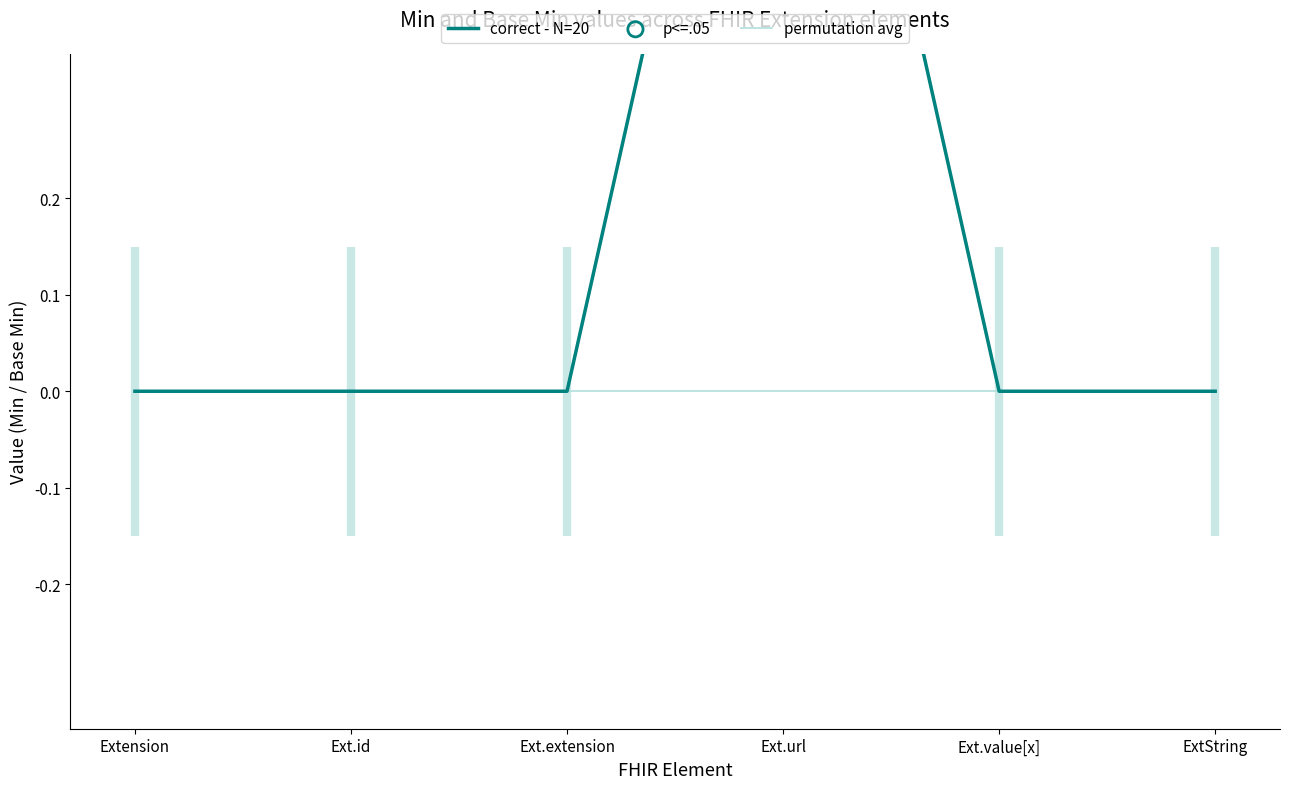

At which category is the sum across all series the highest?

Ext.url